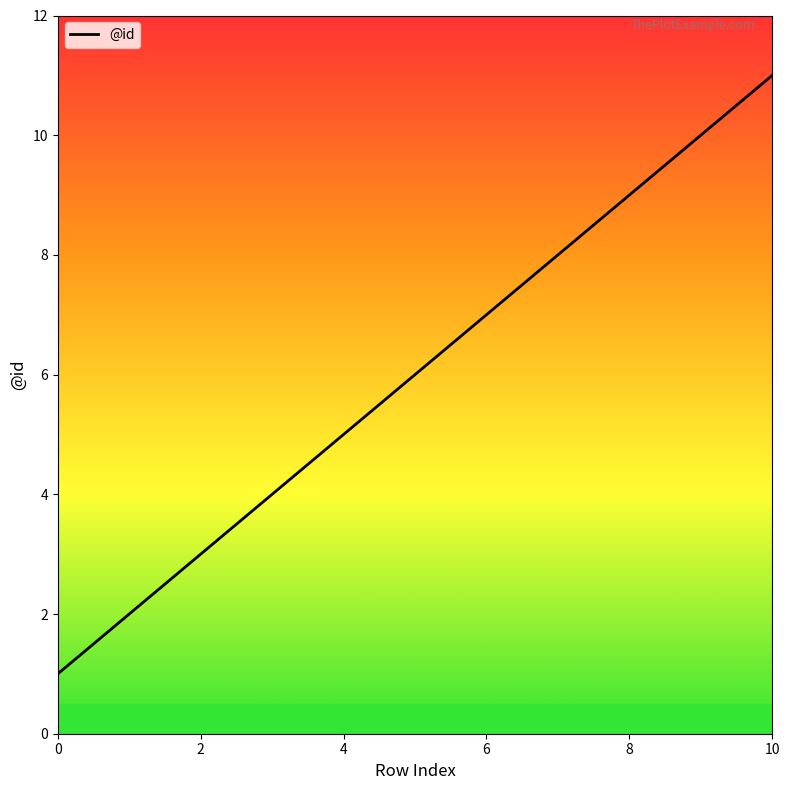

True or false: there are more than 1 points higher than both neighbors.

False